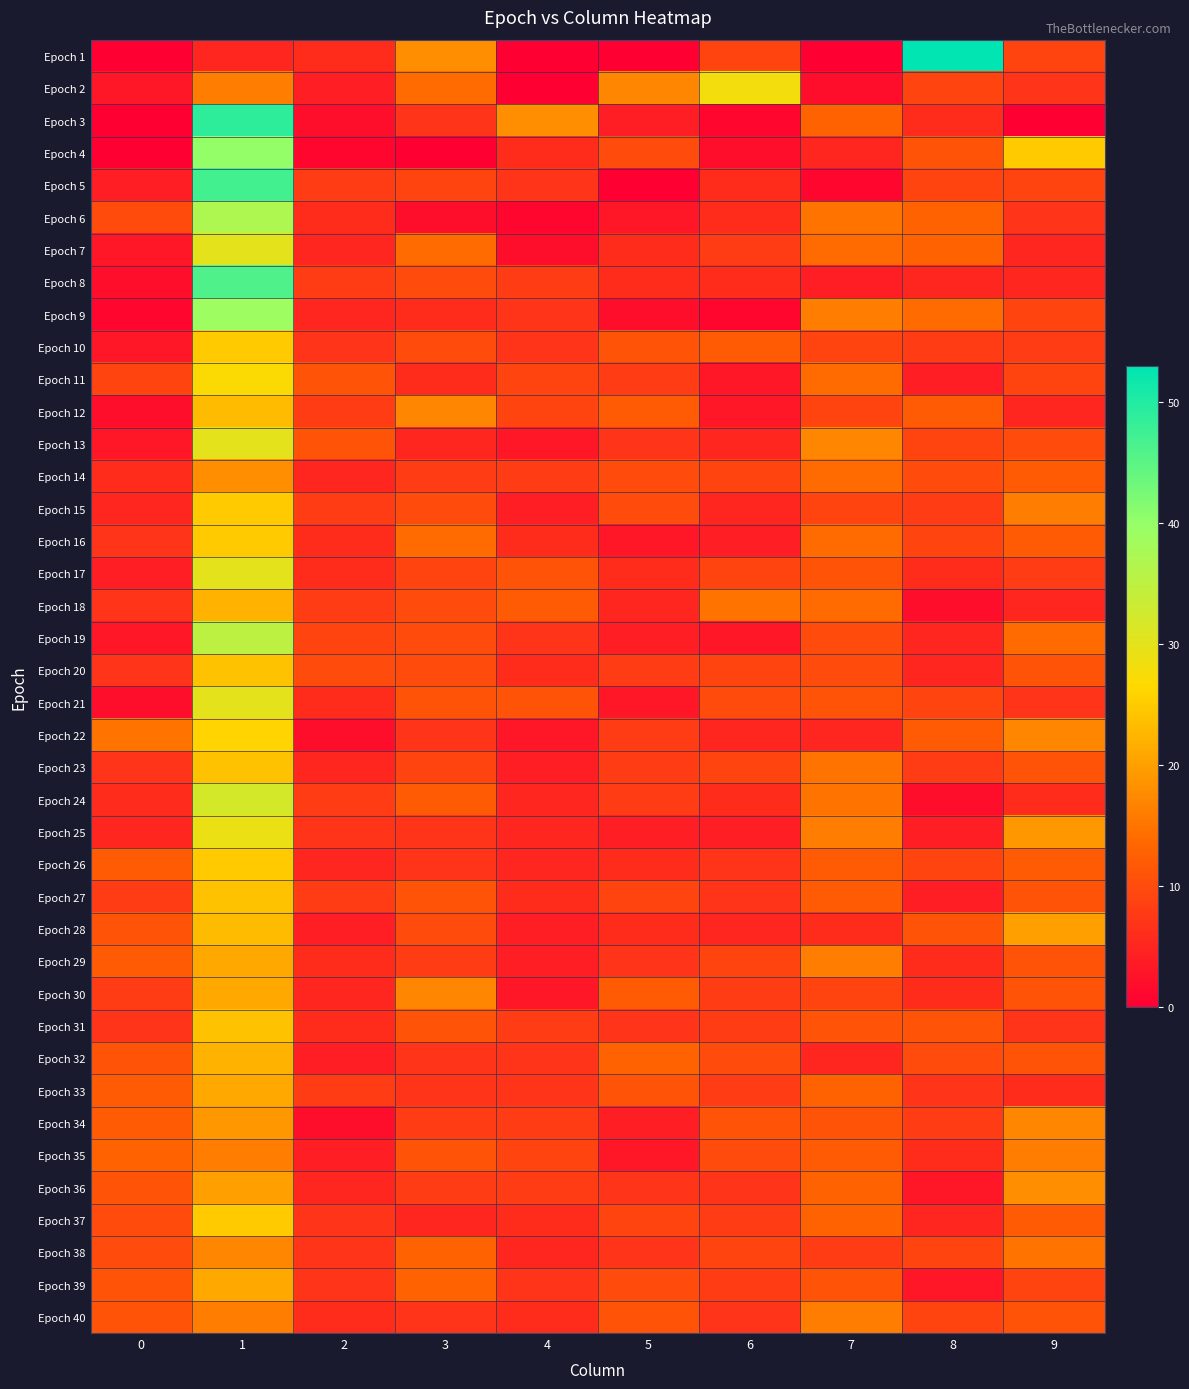

Which series has the widest spread of values?

Epoch 1